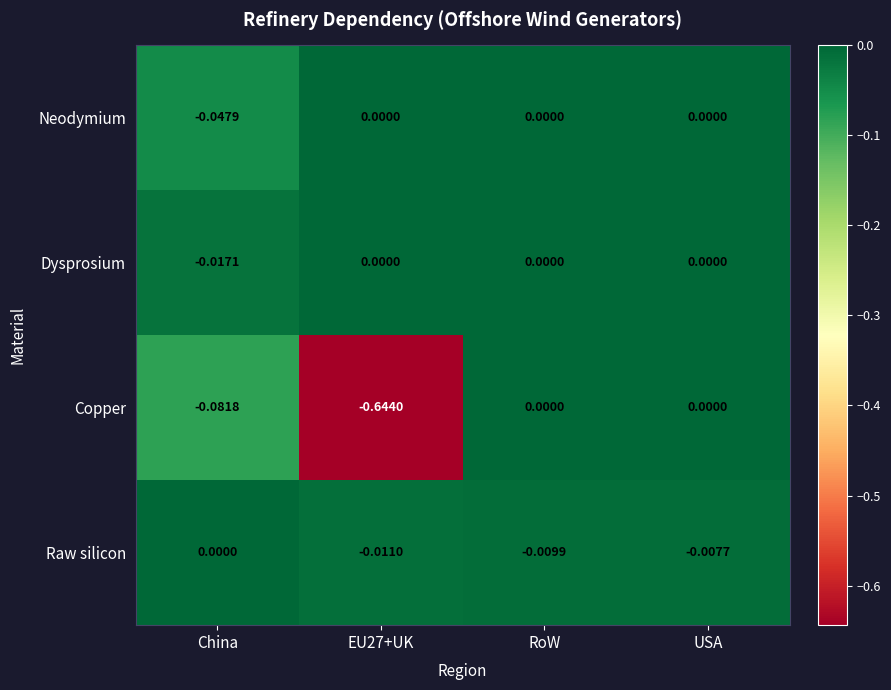

Which series changed the most between EU27+UK and USA?

Copper